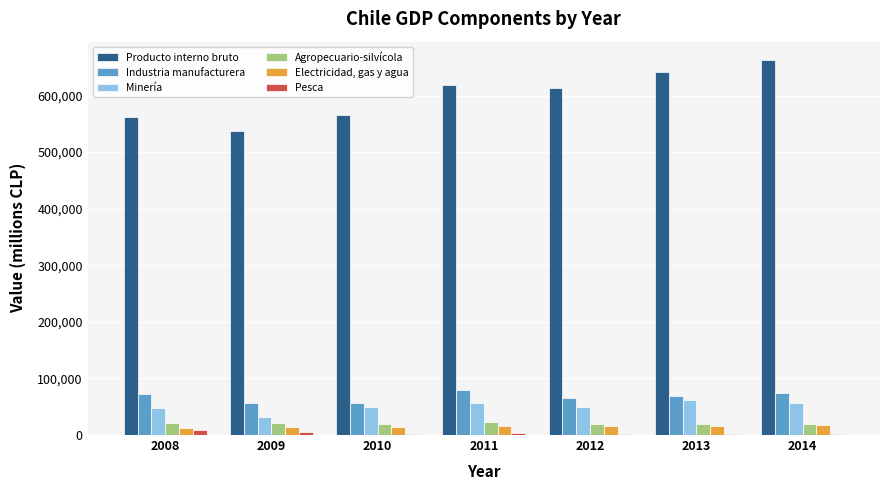

What are all the series names shown in the legend?

Producto interno bruto, Industria manufacturera, Minería, Agropecuario-silvícola, Electricidad, gas y agua, Pesca